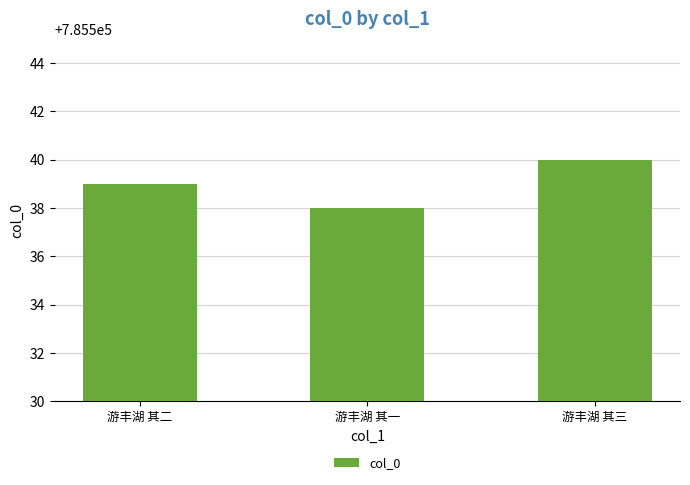

How many distinct data groups are displayed?

1